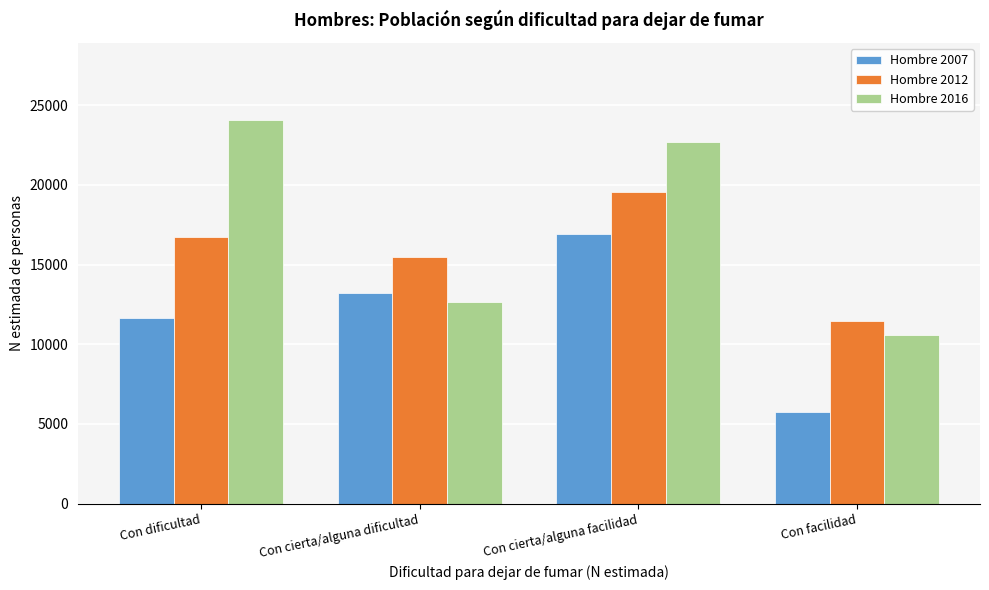

Reading left to right, list all the values displayed in this chart.

Hombre 2007: 11663	13245	16949	5721
Hombre 2012: 16744	15507	19534	11465
Hombre 2016: 24091	12645	22687	10570